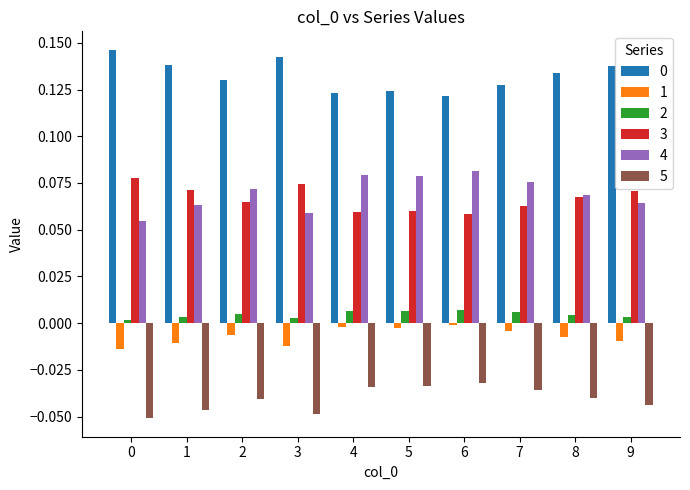

How many bars are there in each group?

6